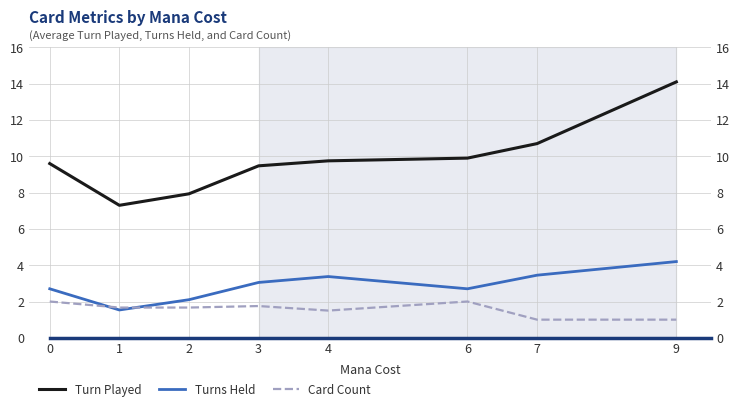

Reading right to left, transcribe all the data shown in this chart.

Turn Played: 9=14.1	7=10.7	6=9.9	4=9.8	3=9.5	2=7.9	1=7.3	0=9.6
Turns Held: 9=4.2	7=3.5	6=2.7	4=3.4	3=3.1	2=2.1	1=1.5	0=2.7
Card Count: 9=1.0	7=1.0	6=2.0	4=1.5	3=1.8	2=1.7	1=1.7	0=2.0